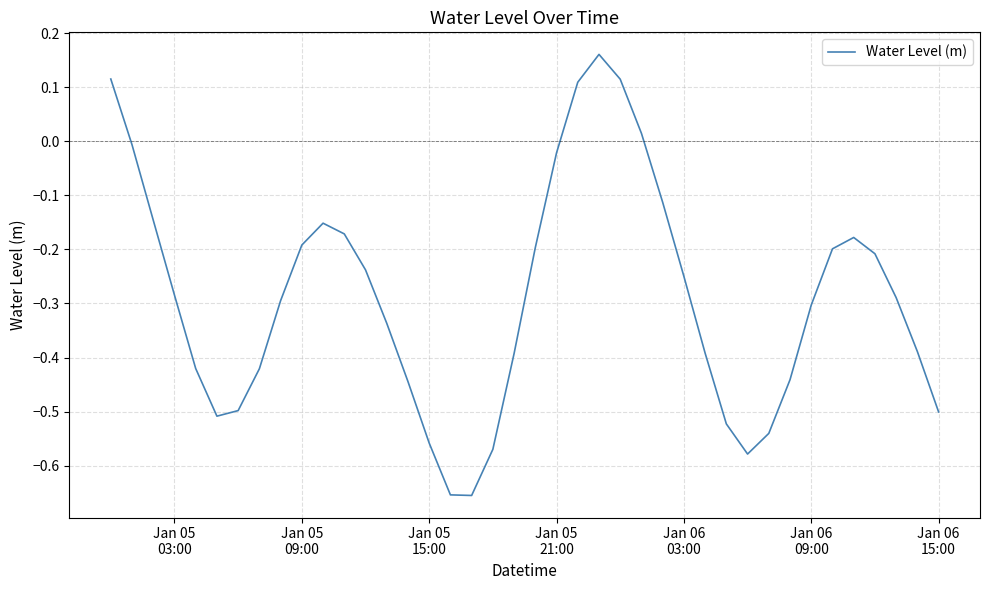

What is the difference between the maximum and minimum values?

0.8